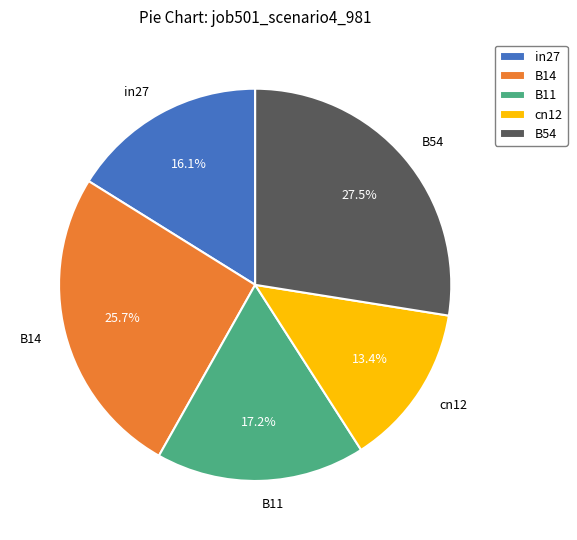

Which slice is the smallest?

cn12